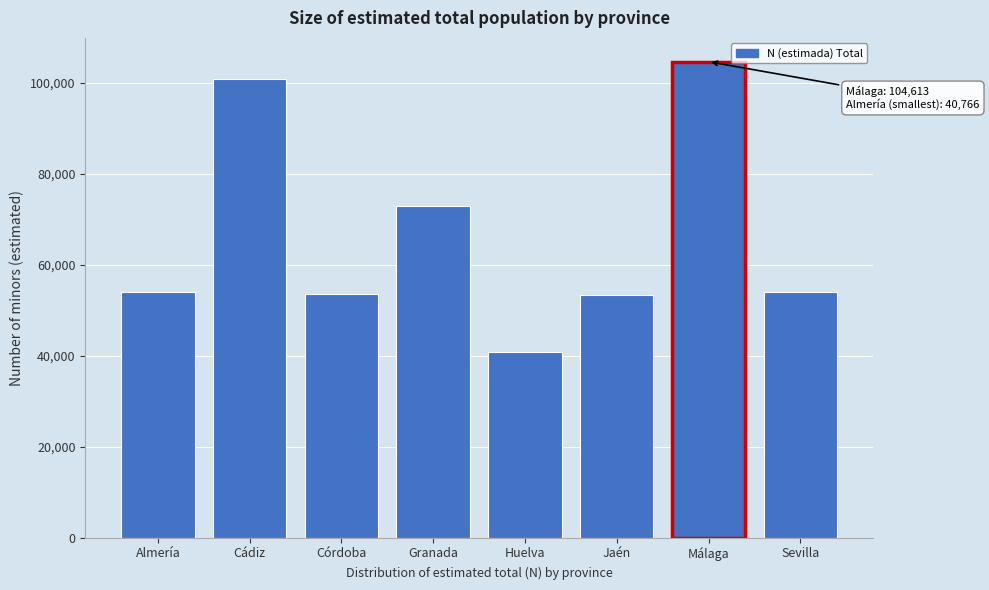

Read the value at Almería, to the nearest 100.

53900